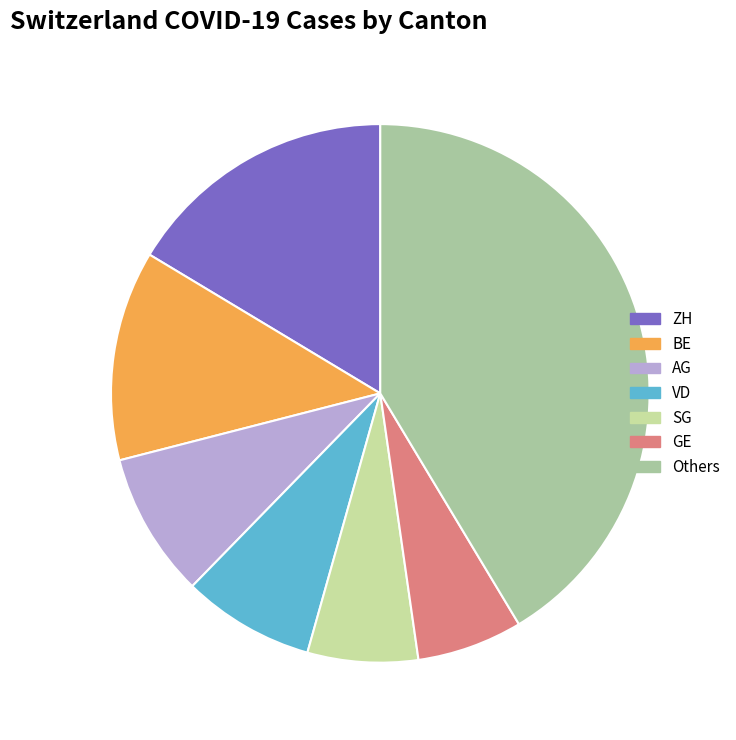

How many segments does this pie chart have?

7